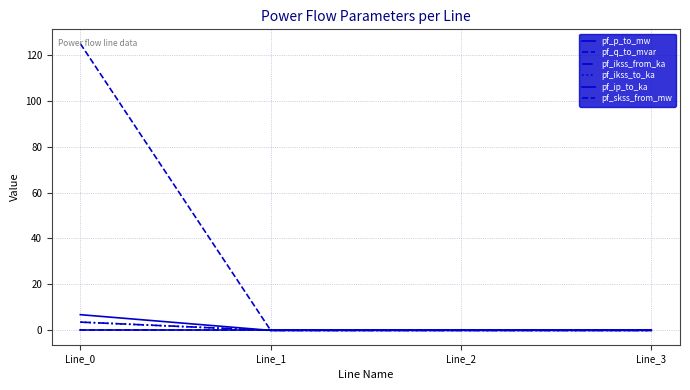

Rank the categories by pf_ip_to_ka value from highest to lowest.

Line_0, Line_1, Line_2, Line_3